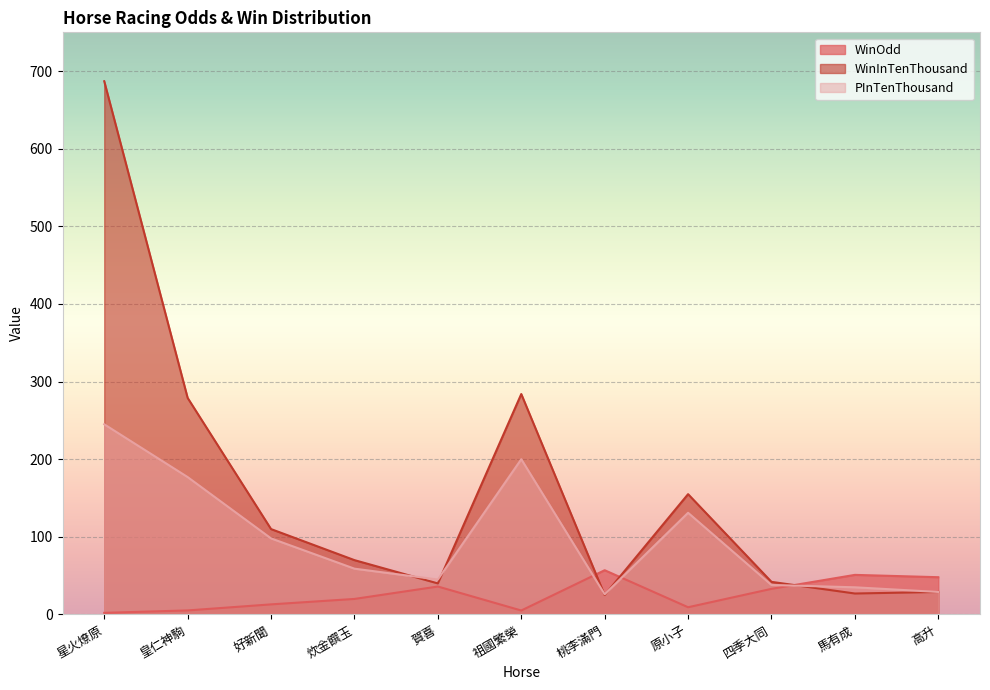

At which category does WinOdd reach its first local peak?

賀喜